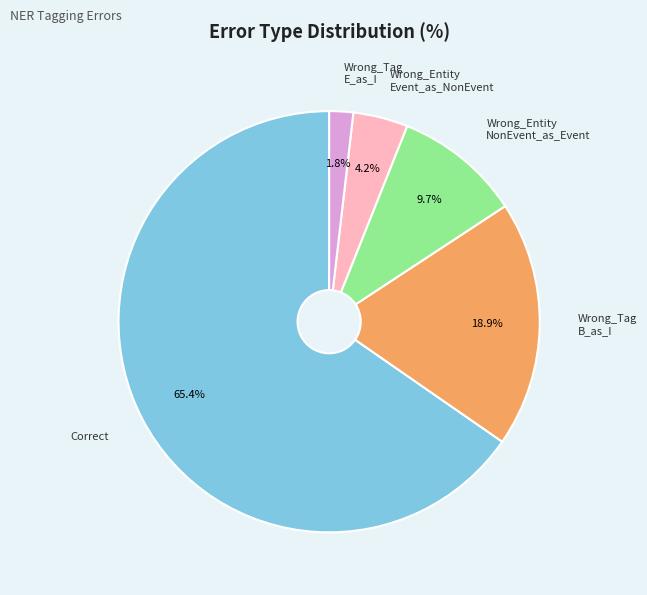

What percentage is NOT represented by Correct?

34.6%